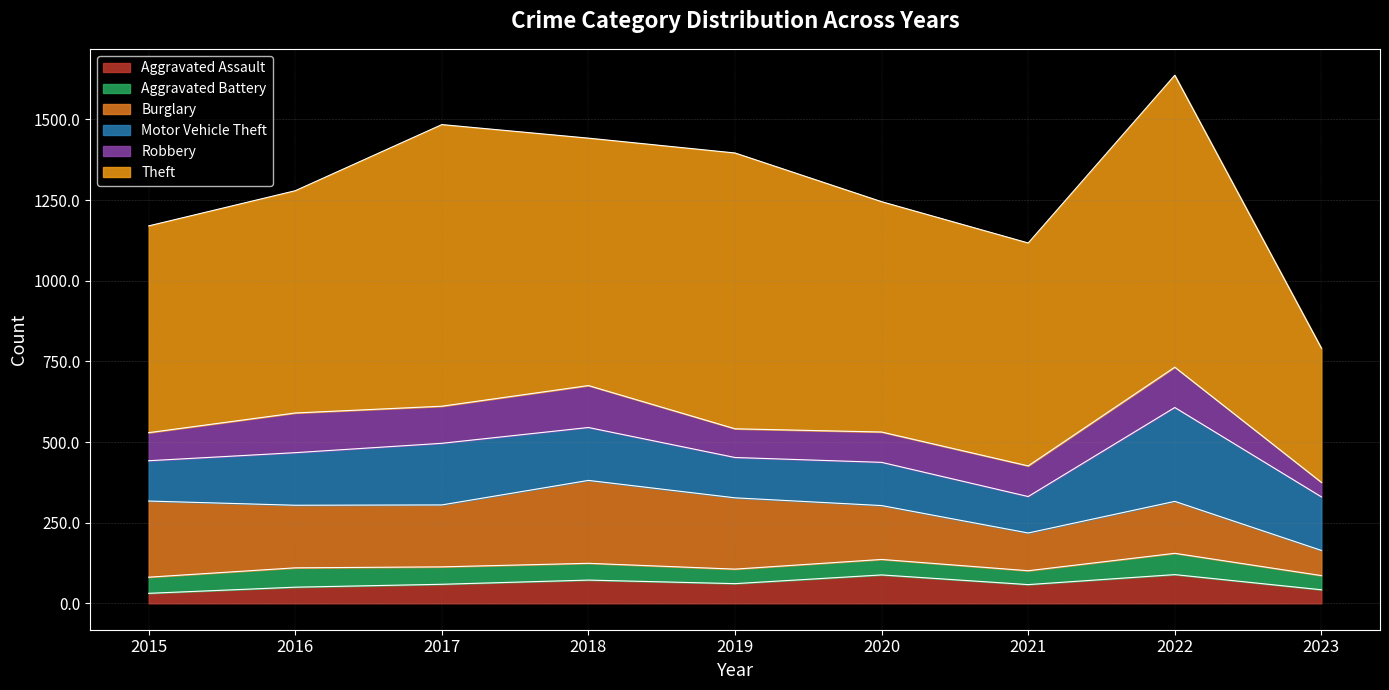

Which series changed the most between 2015 and 2017?

Theft